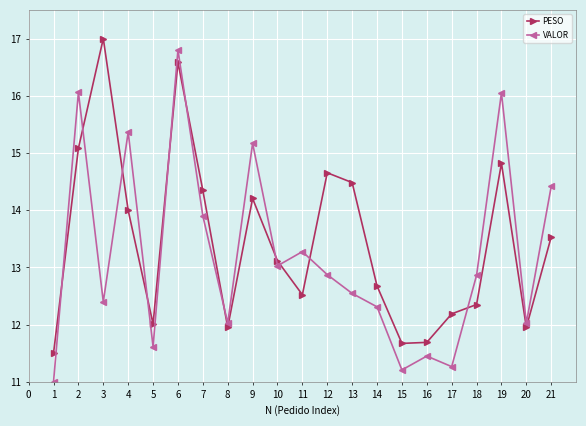

What is the difference between the highest and lowest values at 14?

0.4